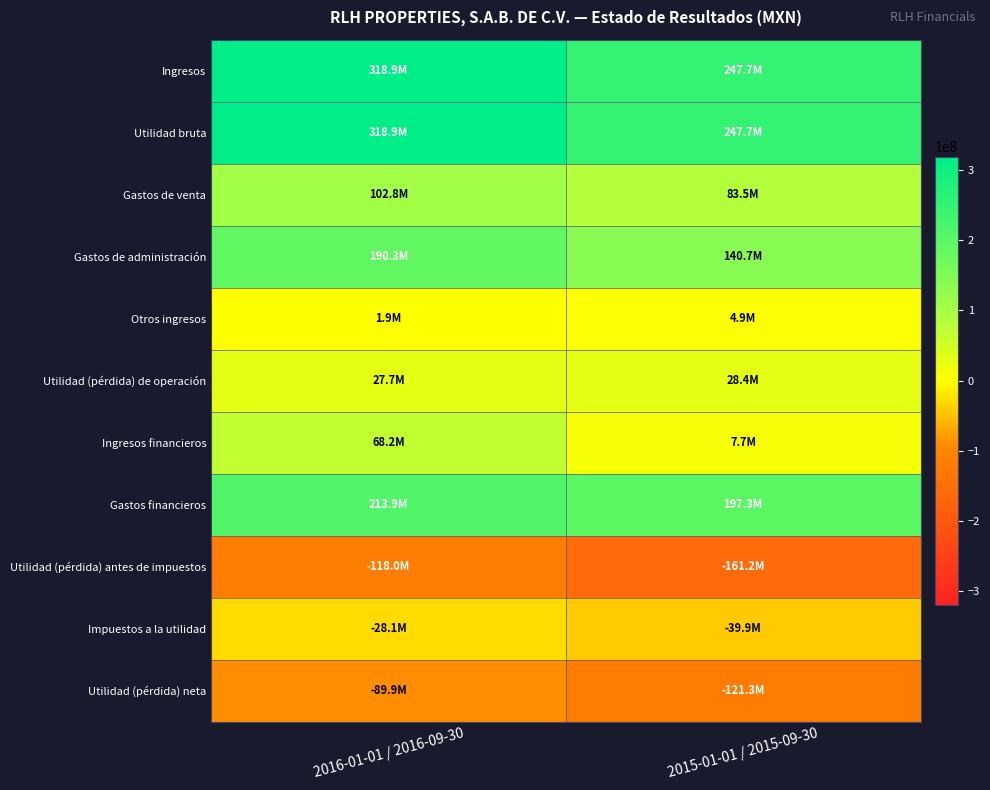

Rank the series by their maximum value, from highest to lowest.

Ingresos, Utilidad bruta, Gastos financieros, Gastos de administración, Gastos de venta, Ingresos financieros, Utilidad (pérdida) de operación, Otros ingresos, Impuestos a la utilidad, Utilidad (pérdida) neta, Utilidad (pérdida) antes de impuestos